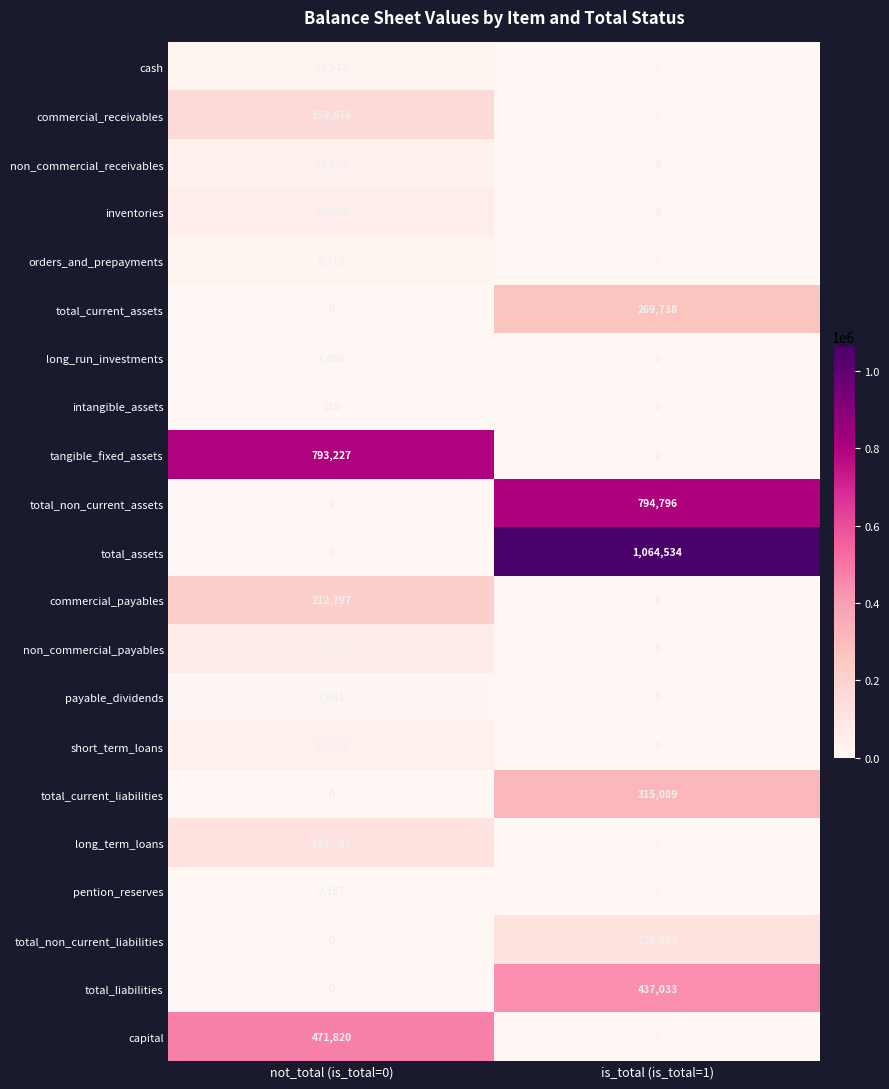

Which series has the widest spread of values?

total_assets